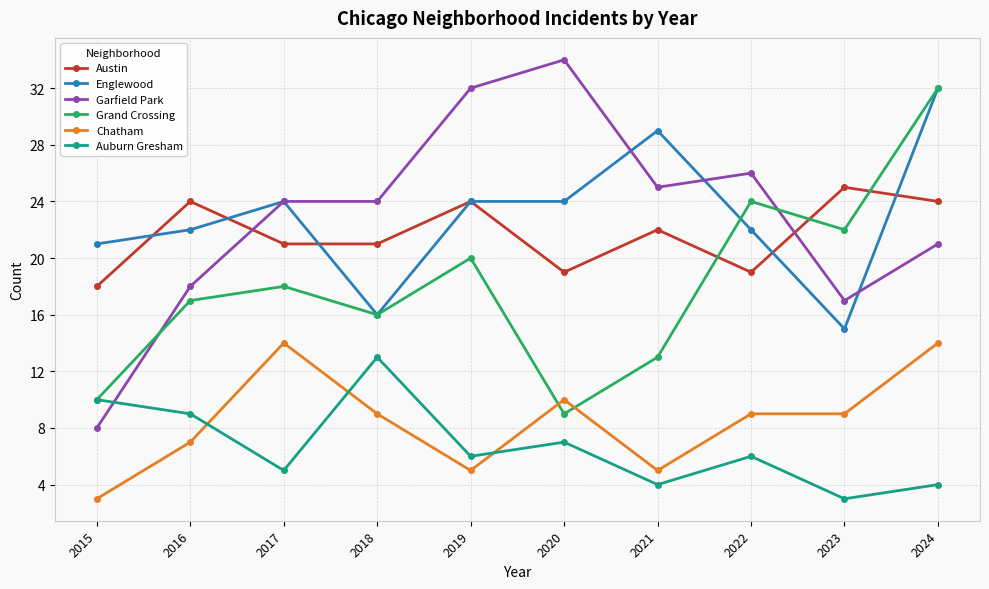

True or false: Austin has a value of 12 at 2023.

False